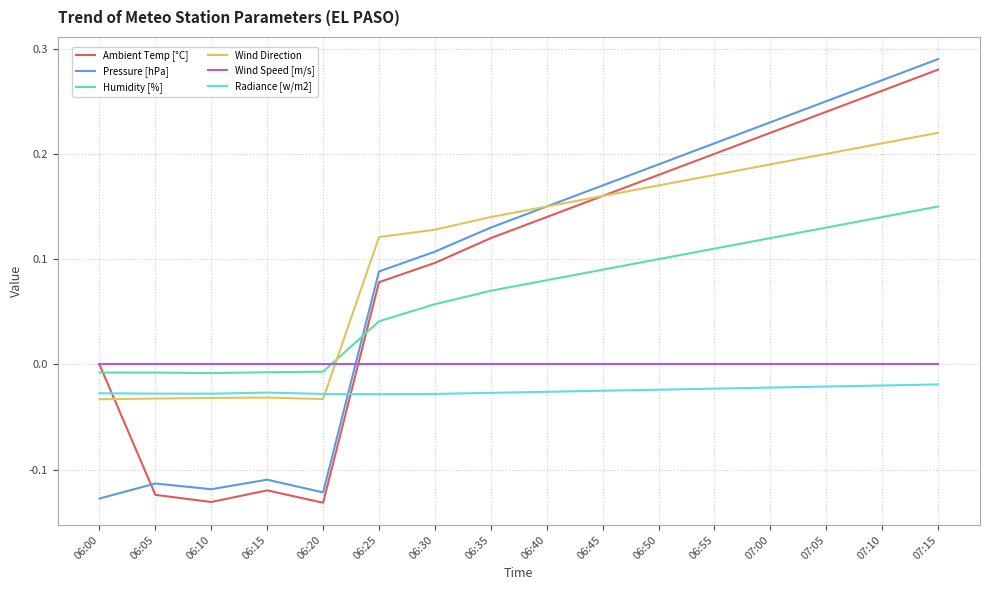

At which category does Pressure [hPa] reach its first local peak?

06:05